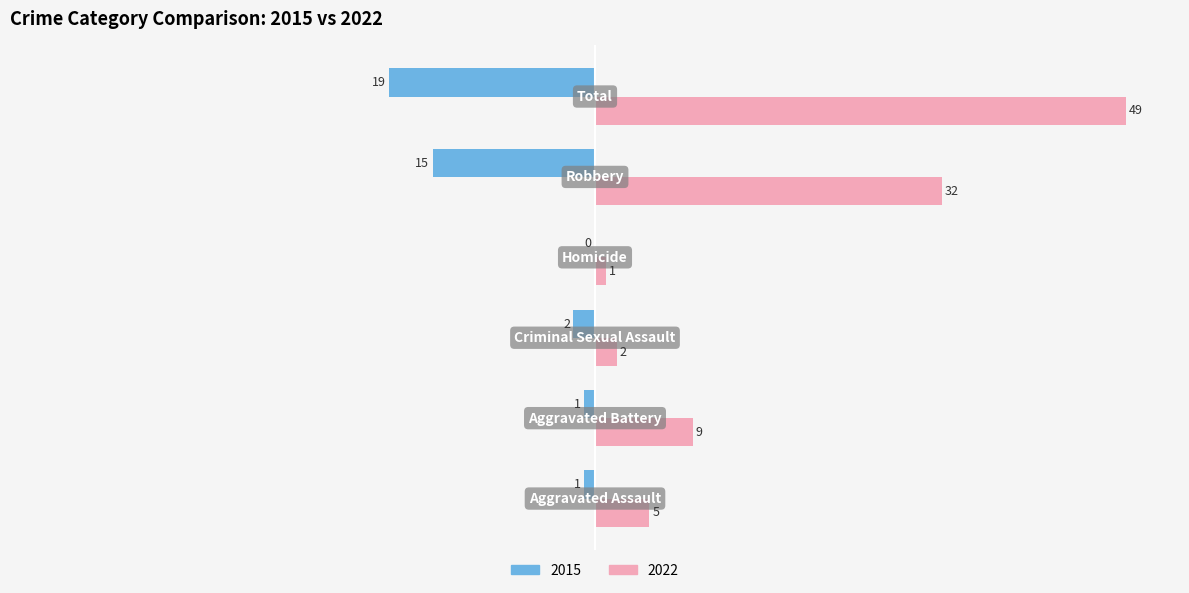

How many distinct data groups are displayed?

2